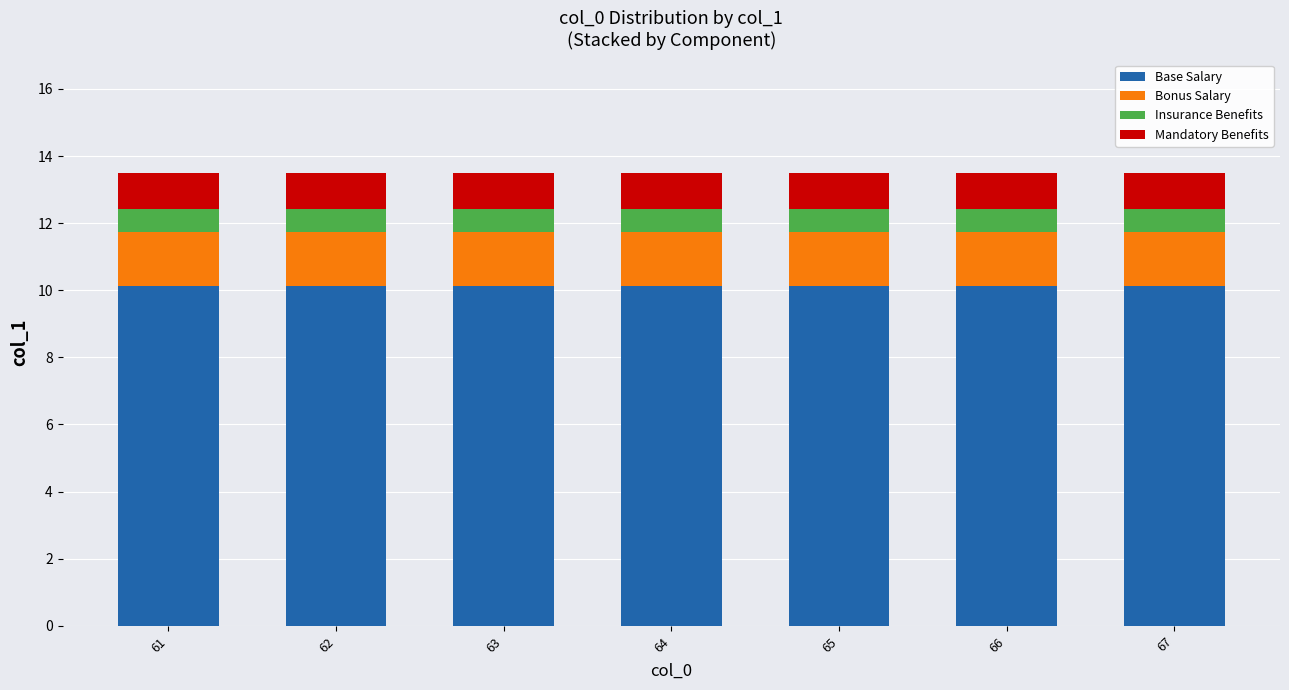

What is the maximum value for Base Salary?

10.1